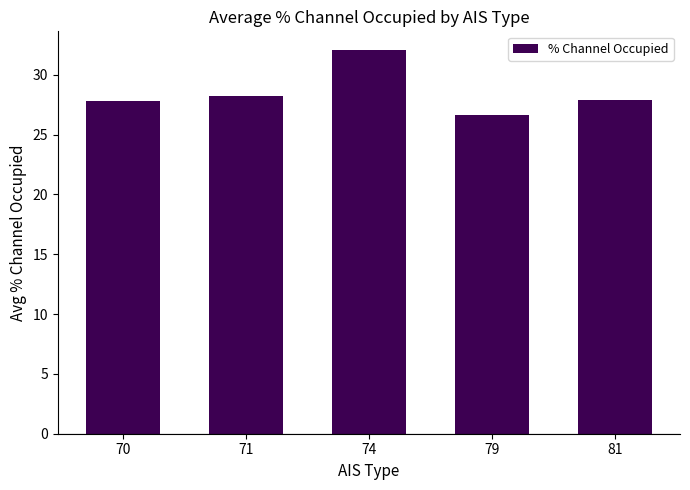

What is the value of the 1st bar from the left?

27.8